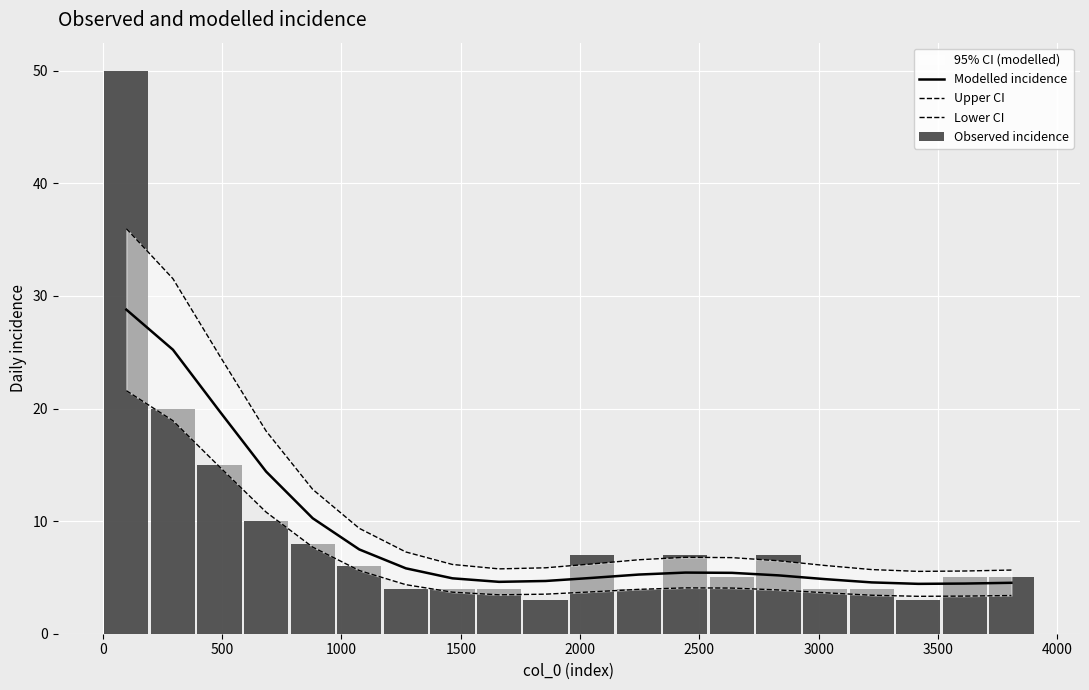

What is the spread (max minus min) of values at 4000?

2.9